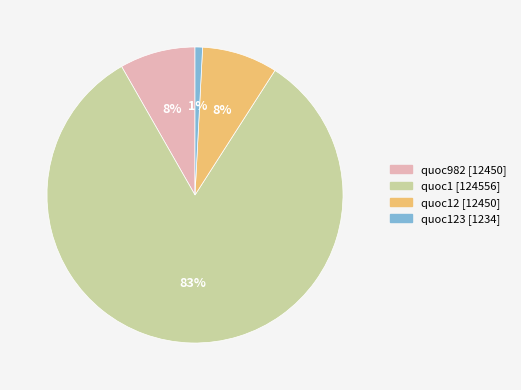

Which has a higher value, quoc12 [12450] or quoc1 [124556]?

quoc1 [124556]